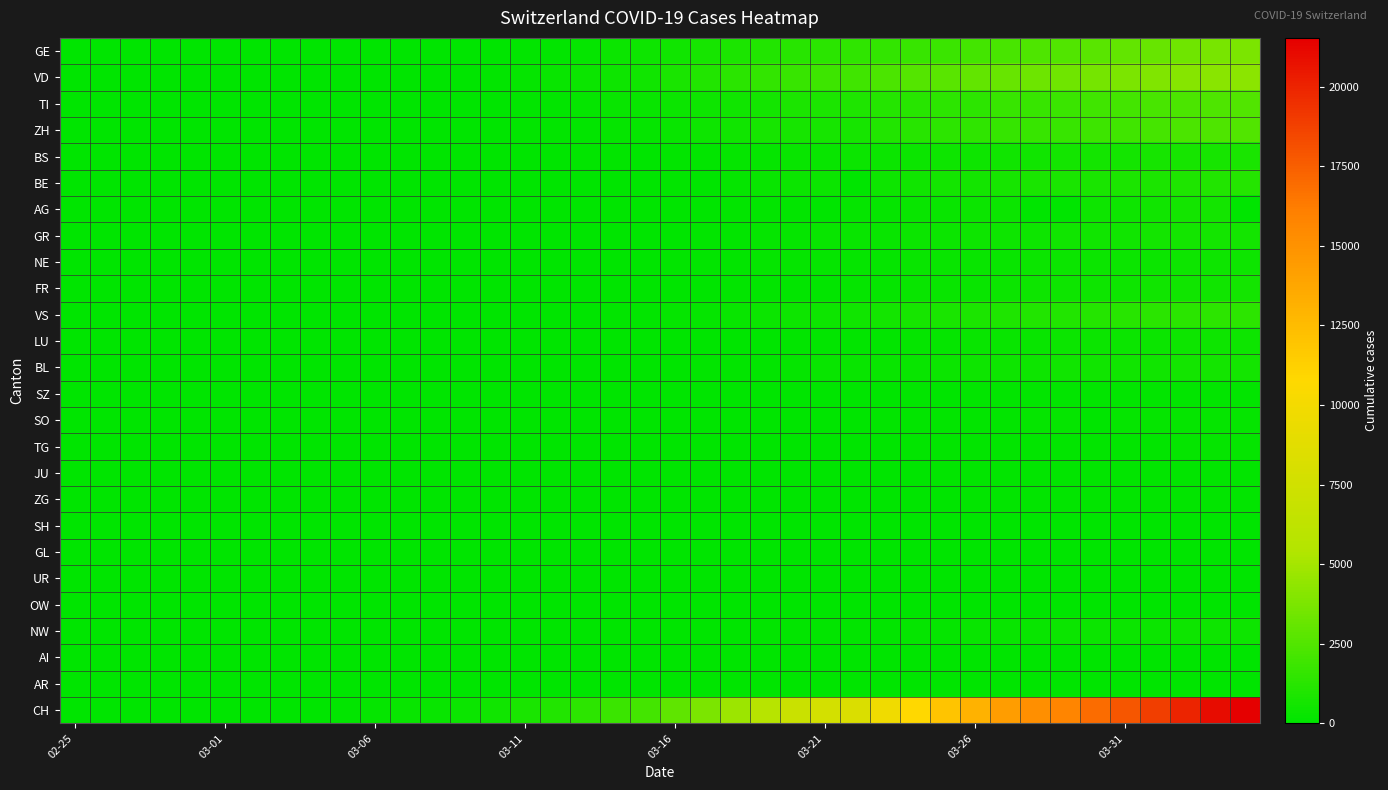

How many distinct data groups are displayed?

26